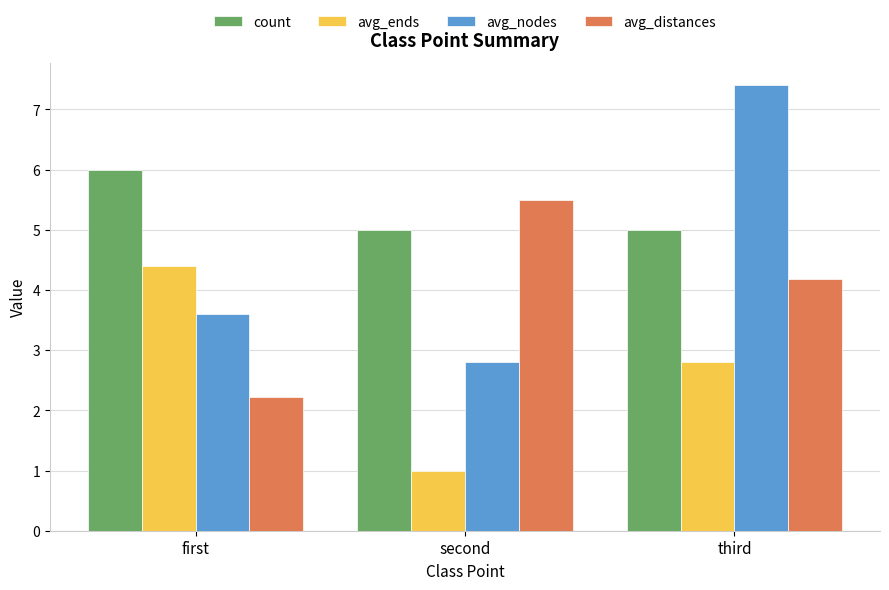

True or false: avg_distances has a value of 3.4 at first.

False